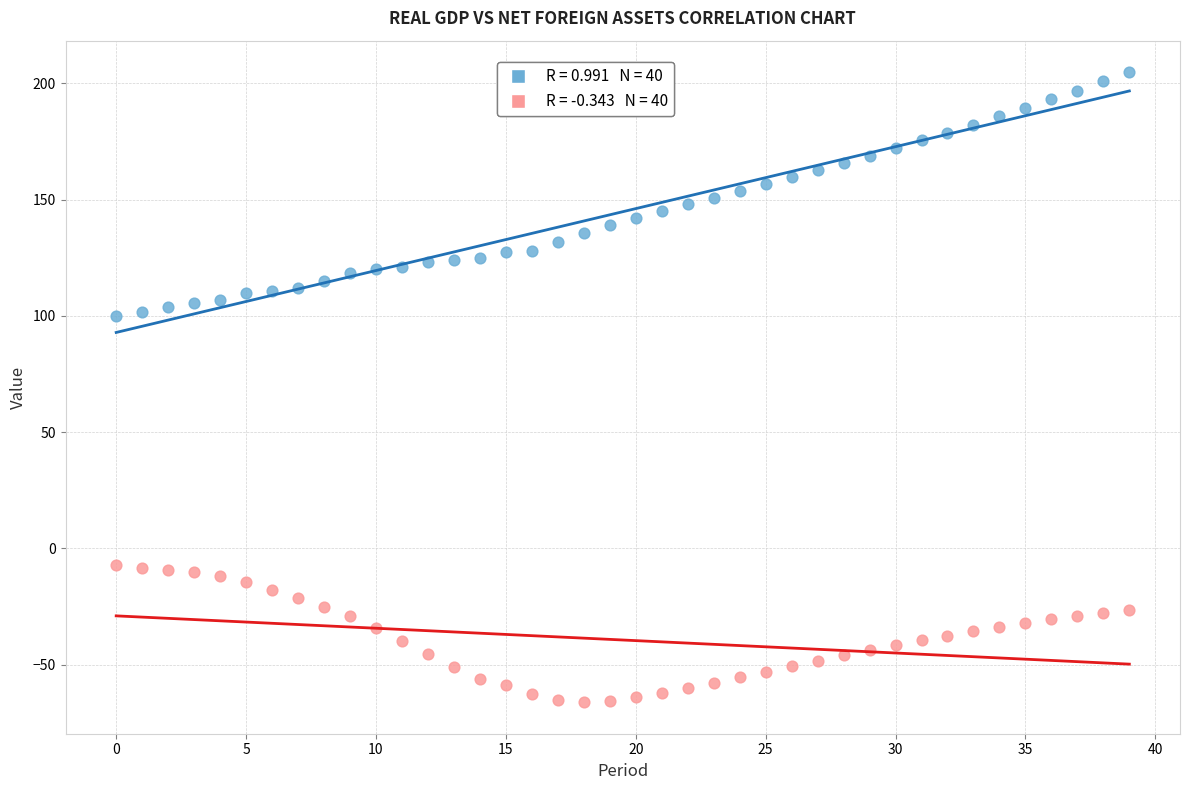

Across all data points, what is the range of Y values (max minus min)?

270.9